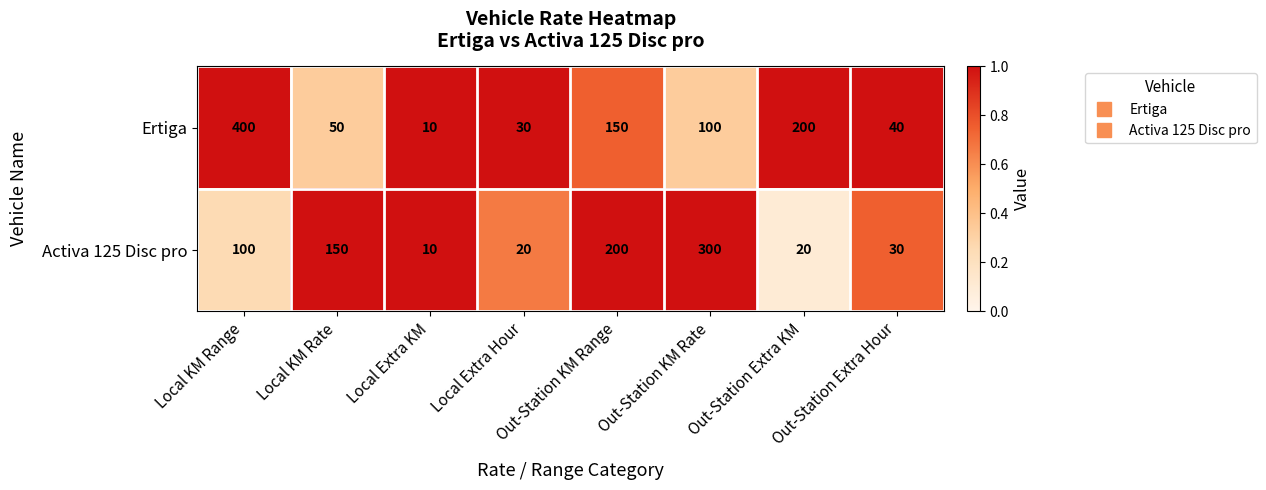

List the series in order of their overall mean, highest first.

Ertiga, Activa 125 Disc pro